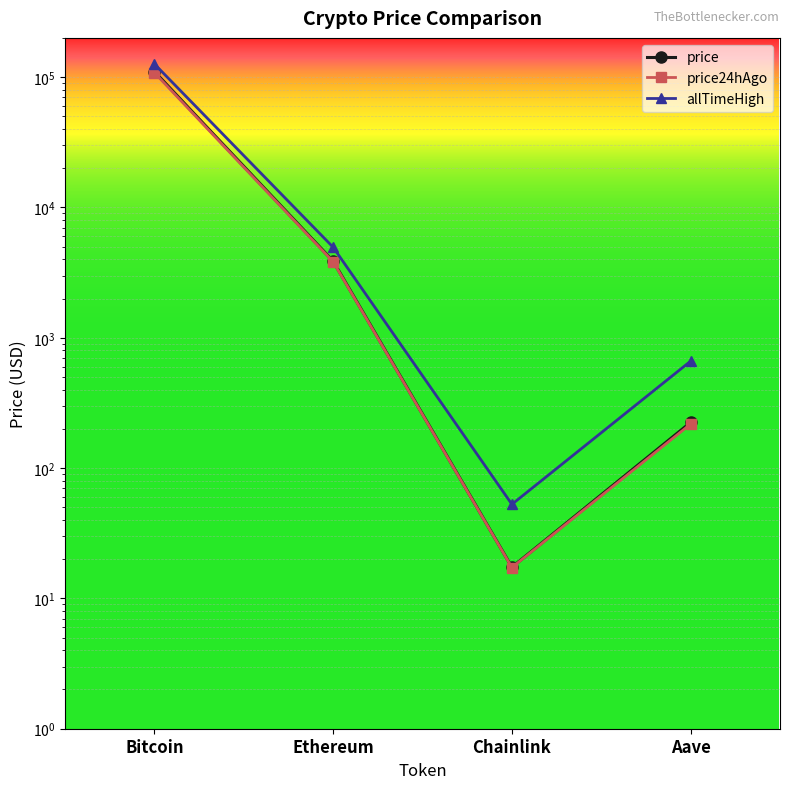

What position from the left is Bitcoin?

1